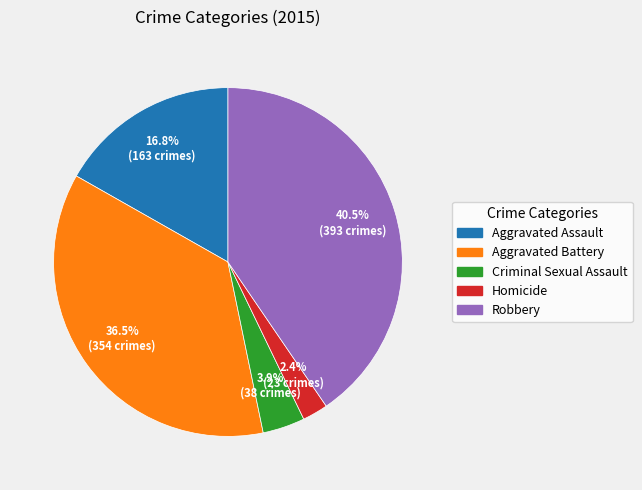

To the nearest percent, what is the average slice percentage?

20%